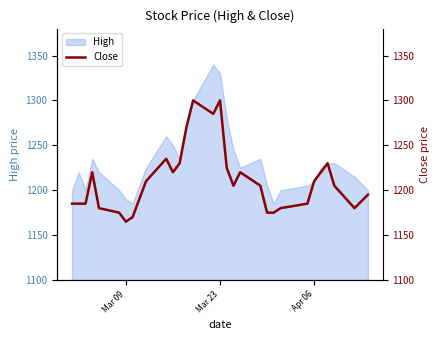

What is the minimum value shown in the chart?

1165